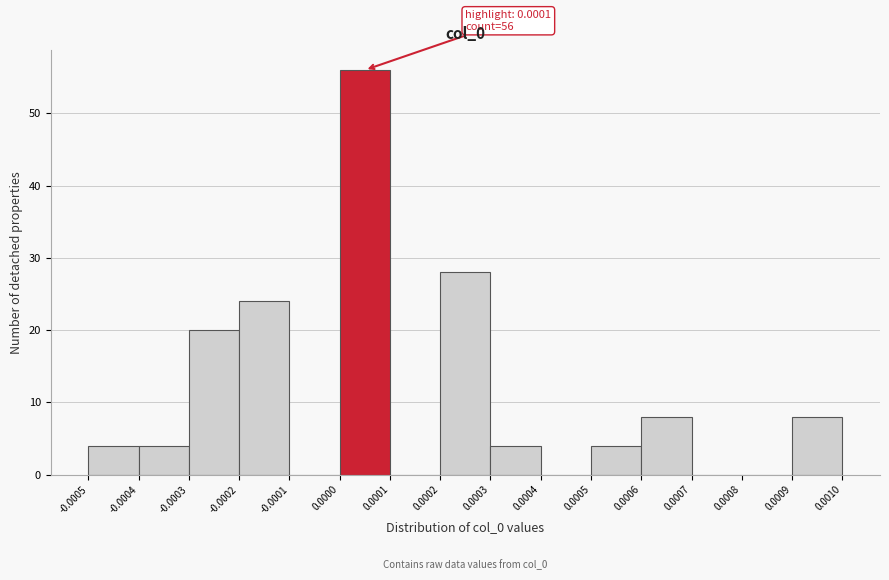

Over which range of the x-axis is the bar tallest?

0.0000 to 0.0001